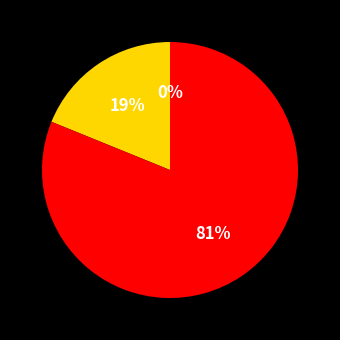

To the nearest percent, what is the difference between the largest and smallest slice percentages?

81%